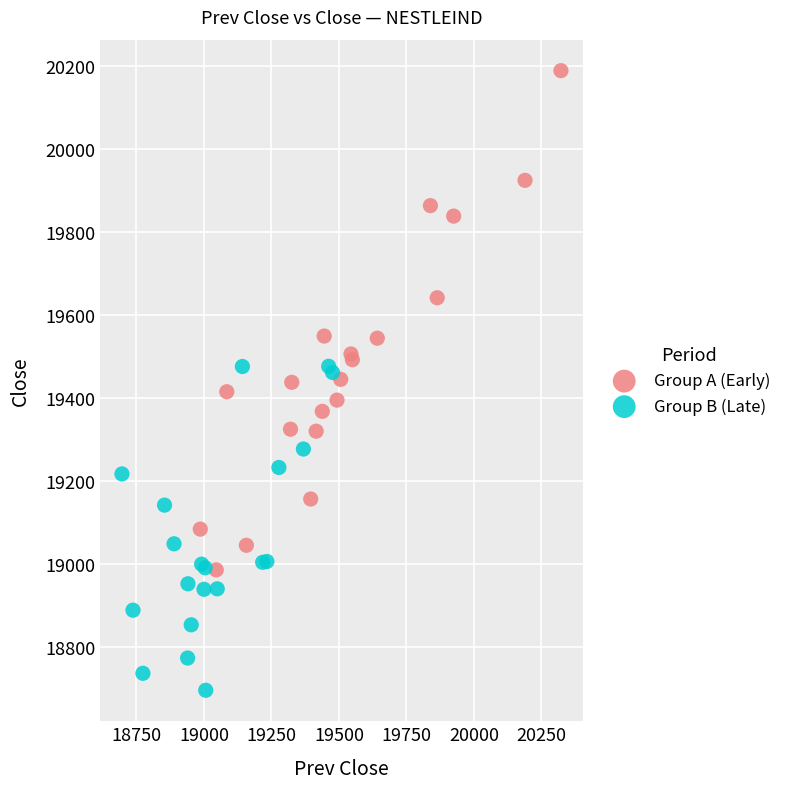

Which series contains the lowest Y value?

Group B (Late)